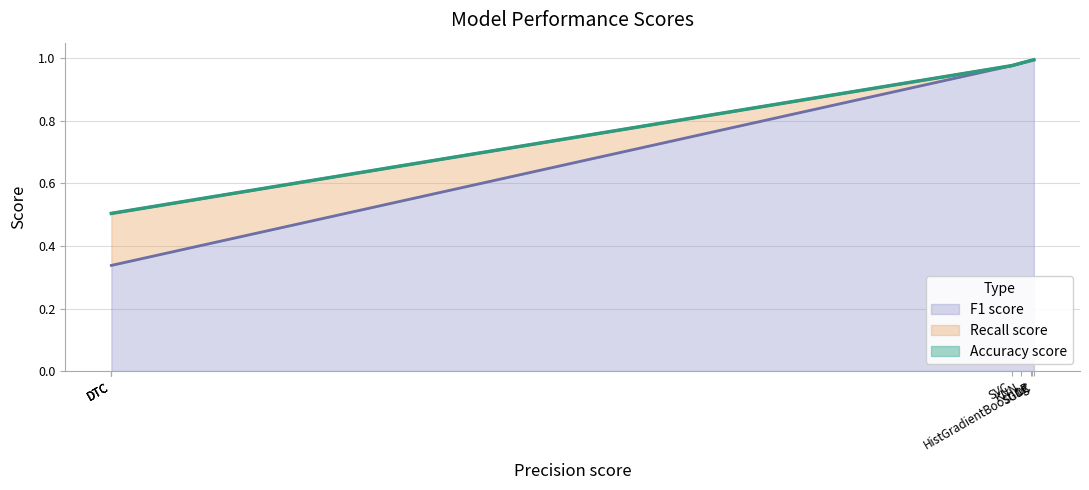

What is the maximum value shown in the chart?

1.0